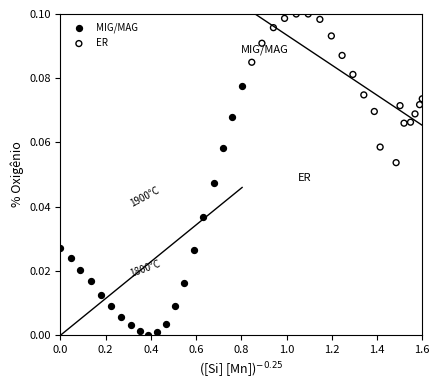

Which series reaches the minimum Y coordinate?

MIG/MAG